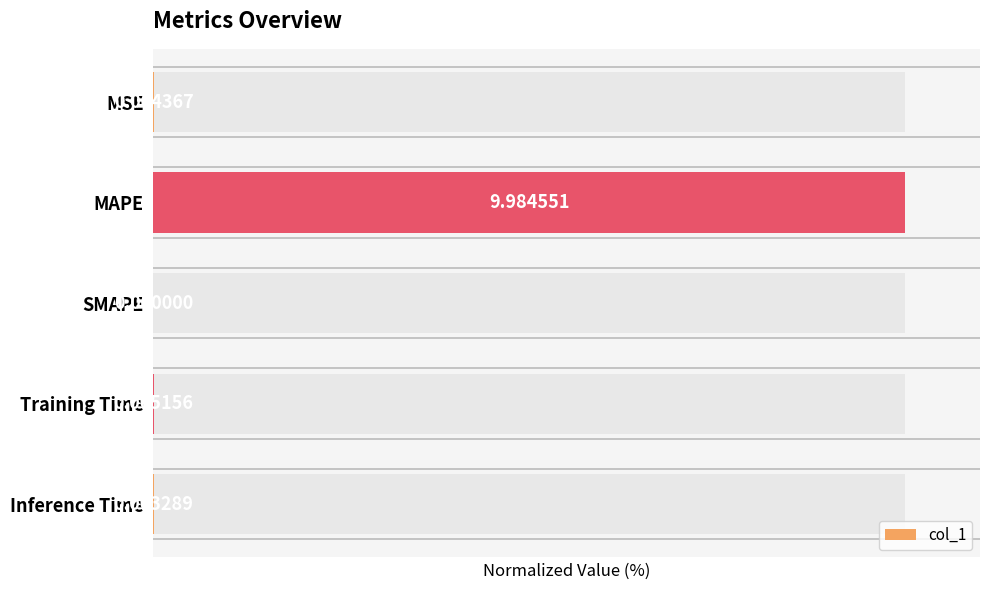

Rank the categories by value from highest to lowest.

1, 3, 0, 4, 2